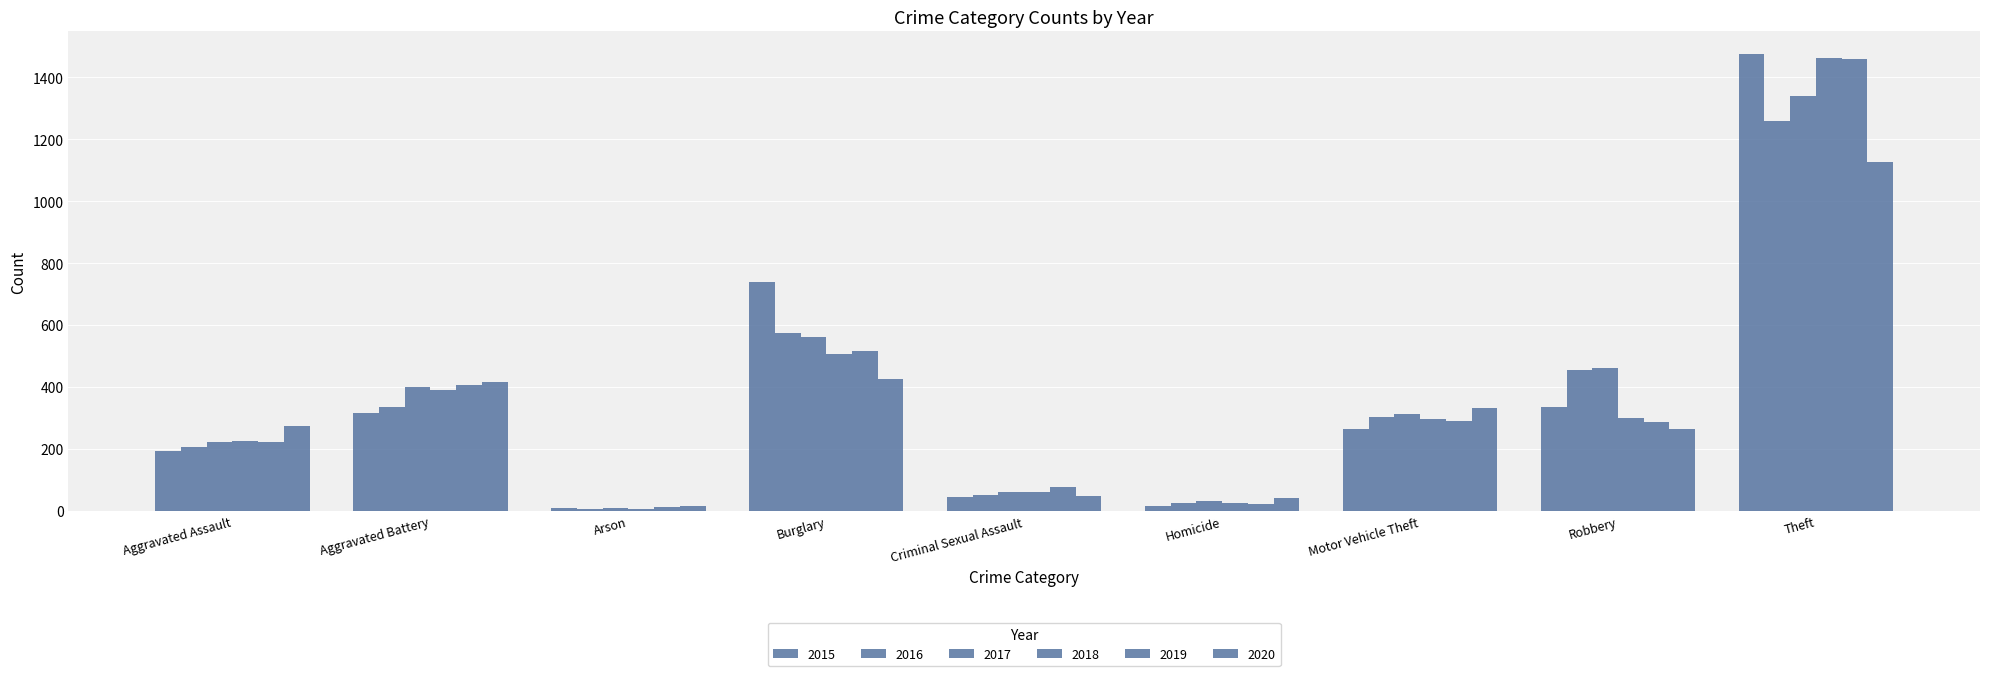

What is the label of the 3rd bar from the left?

Arson